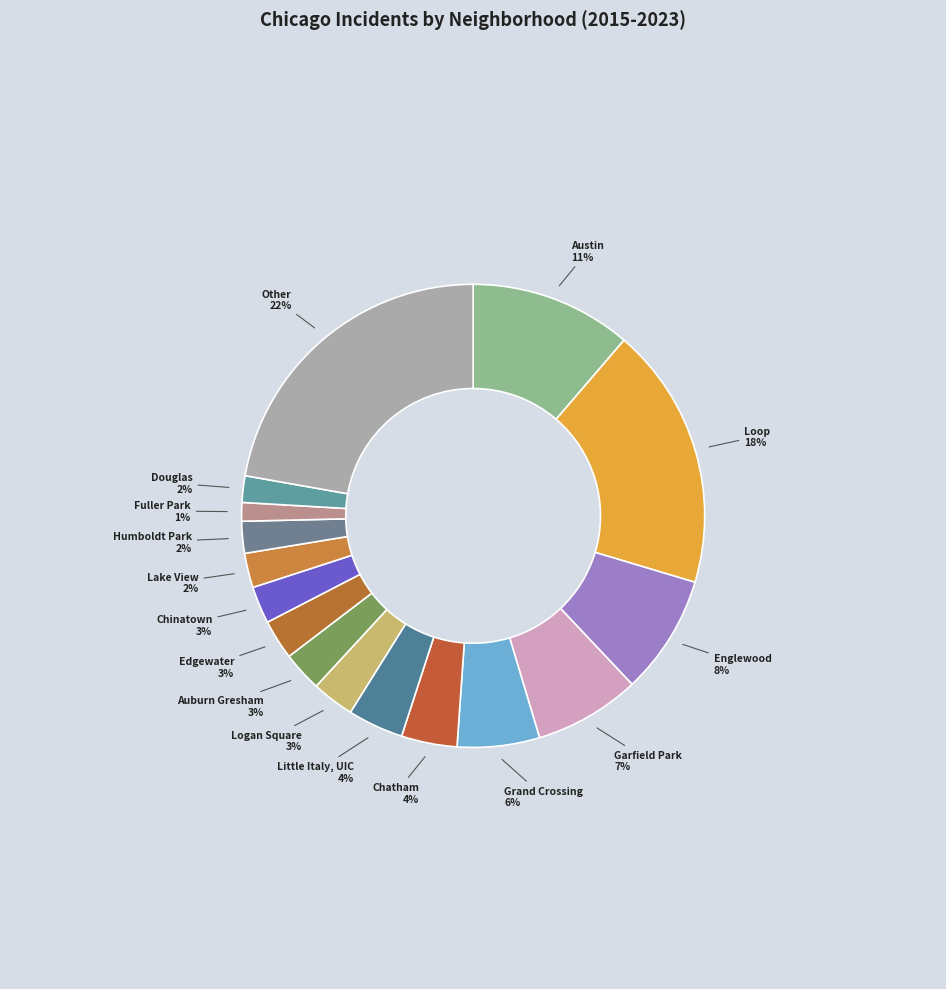

Rank the categories by value from highest to lowest.

Other, Loop, Austin, Englewood, Garfield Park, Grand Crossing, Chatham, Little Italy, UIC, Logan Square, Auburn Gresham, Edgewater, Chinatown, Lake View, Humboldt Park, Douglas, Fuller Park